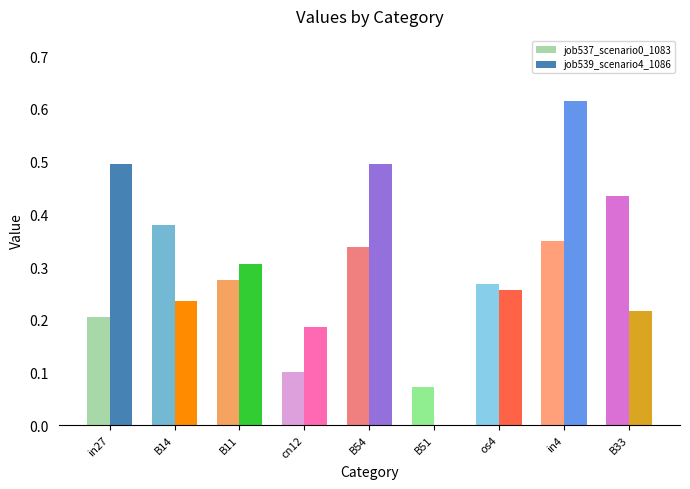

Is the value of job537_scenario0_1083 at cn12 greater than the value of job539_scenario4_1086 at B14?

No